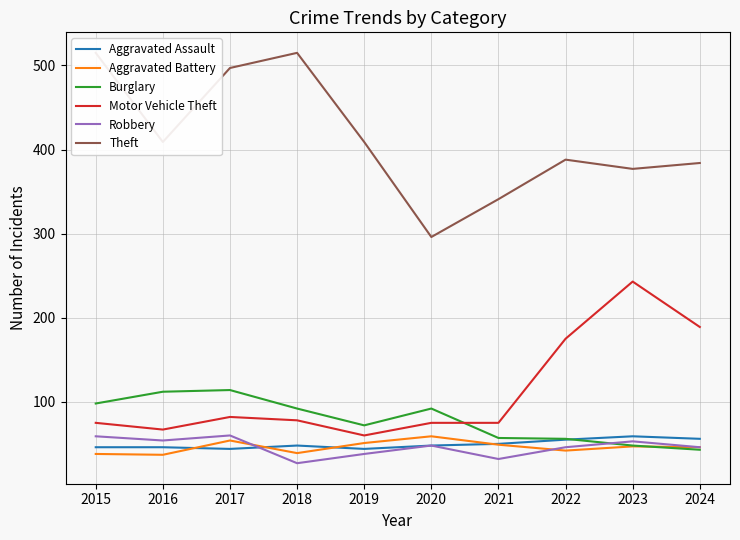

What is the total value across all series at 2021?

604